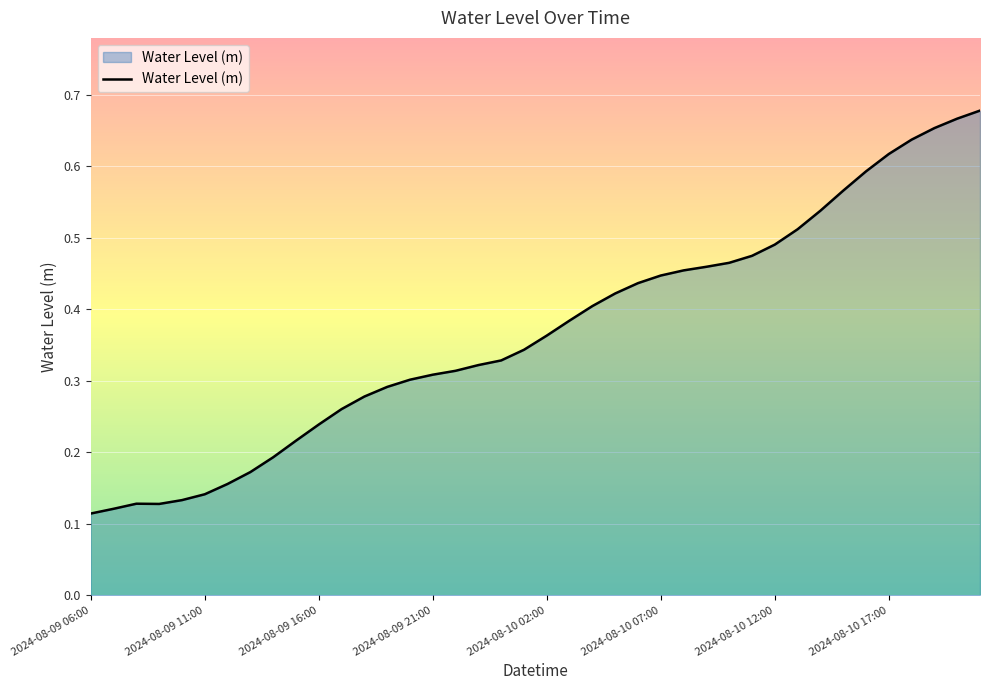

How many lines are shown in the chart?

1